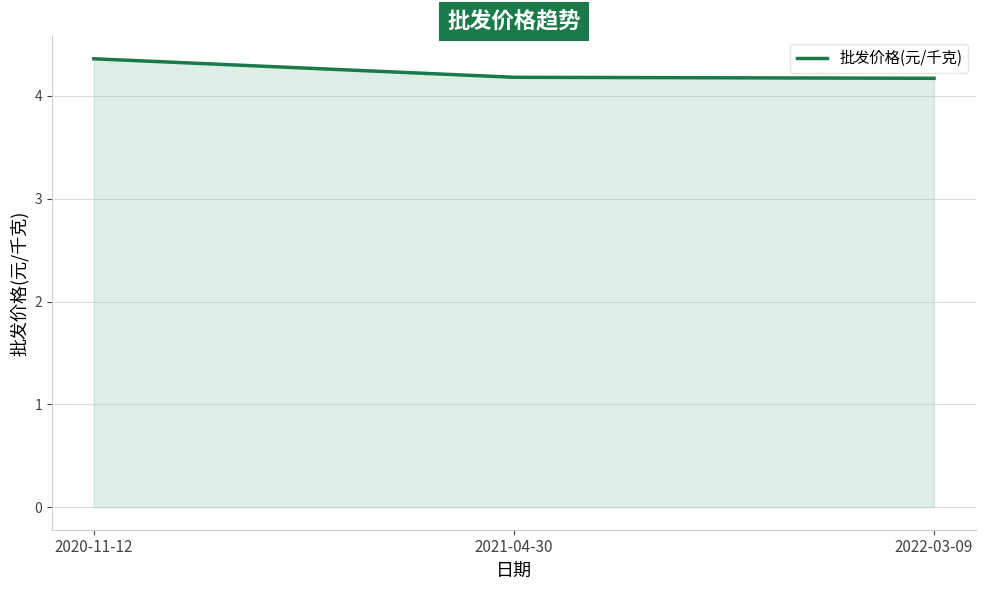

The chart shows a value of 2.7 at 2022-03-09. True or false?

False